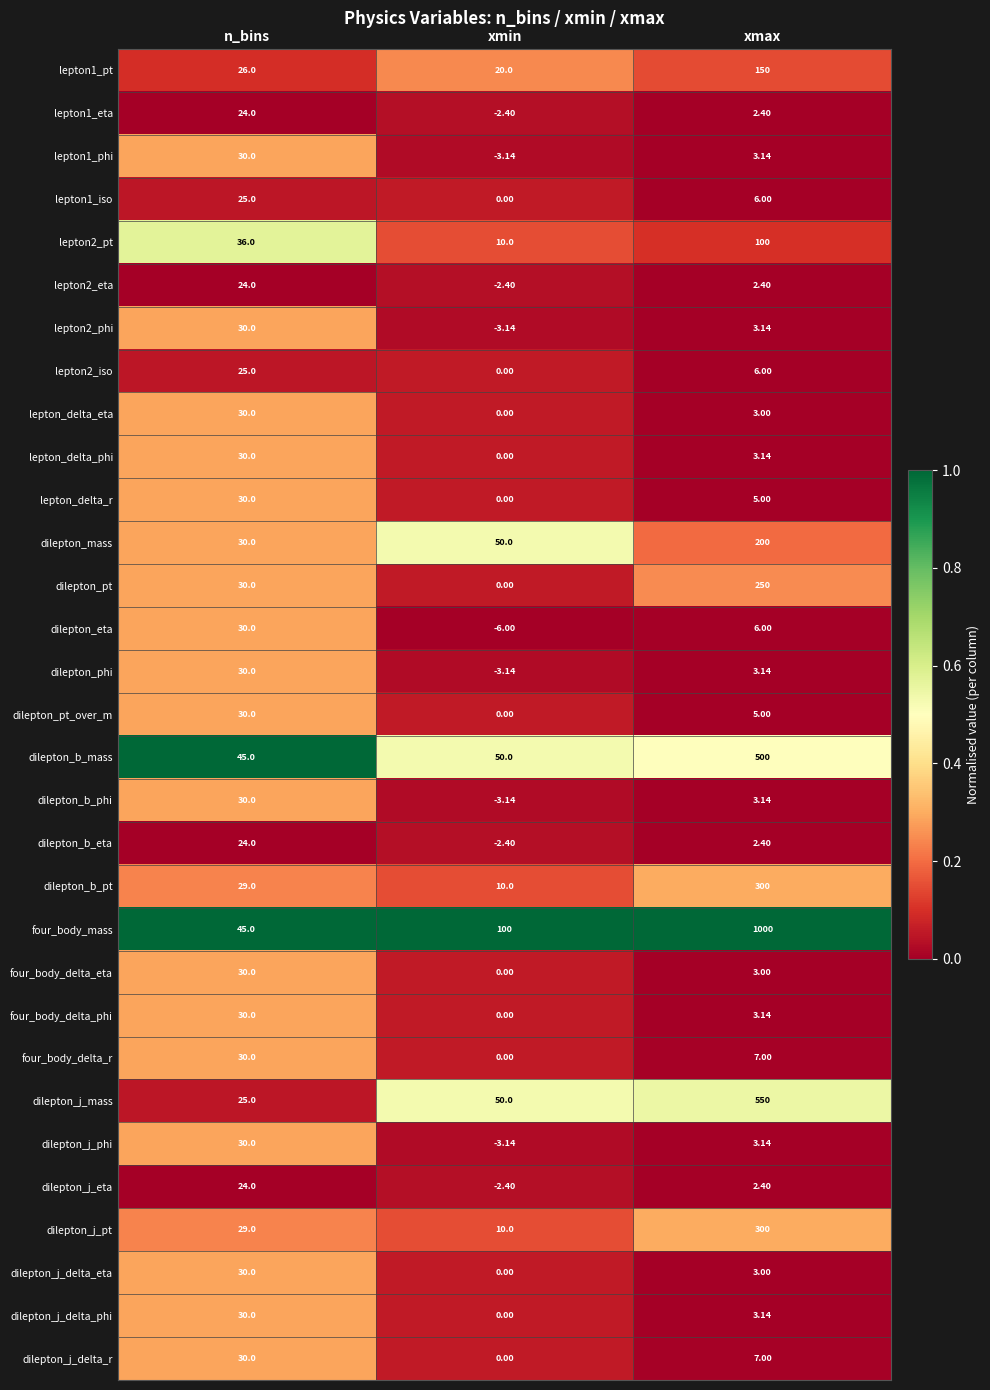

Rank the categories by four_body_mass value from highest to lowest.

xmax, xmin, n_bins